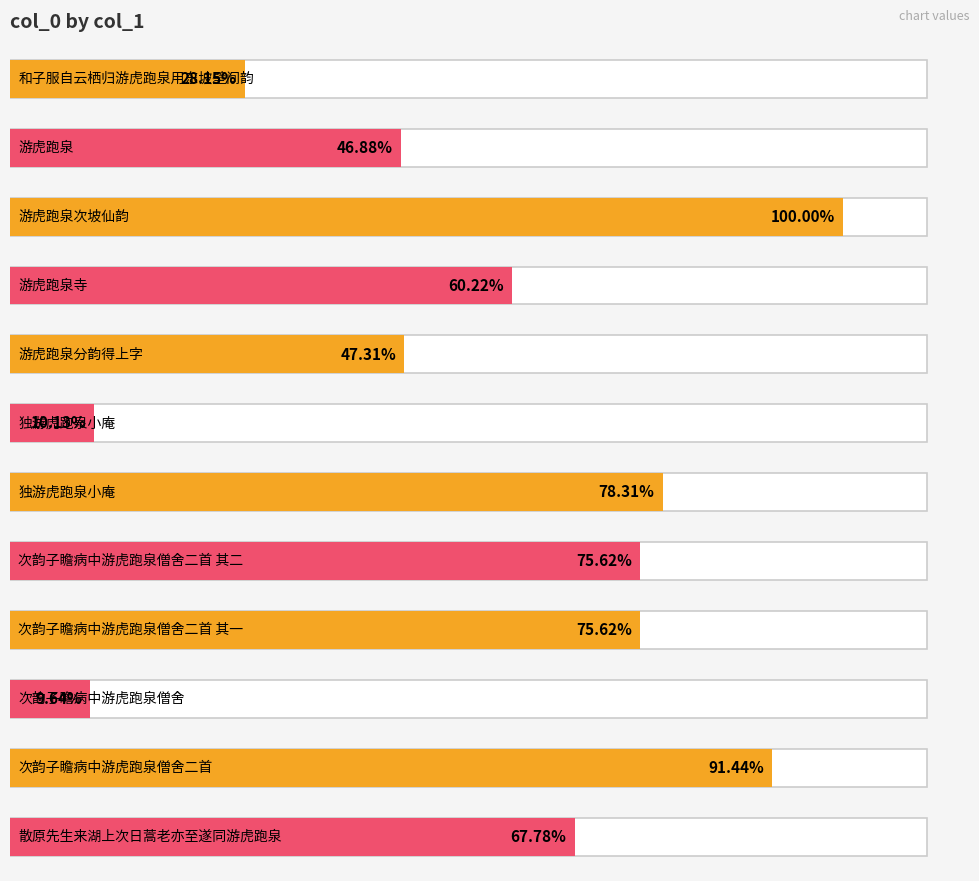

Where is the data nearest to the value 669699?

游虎跑泉寺